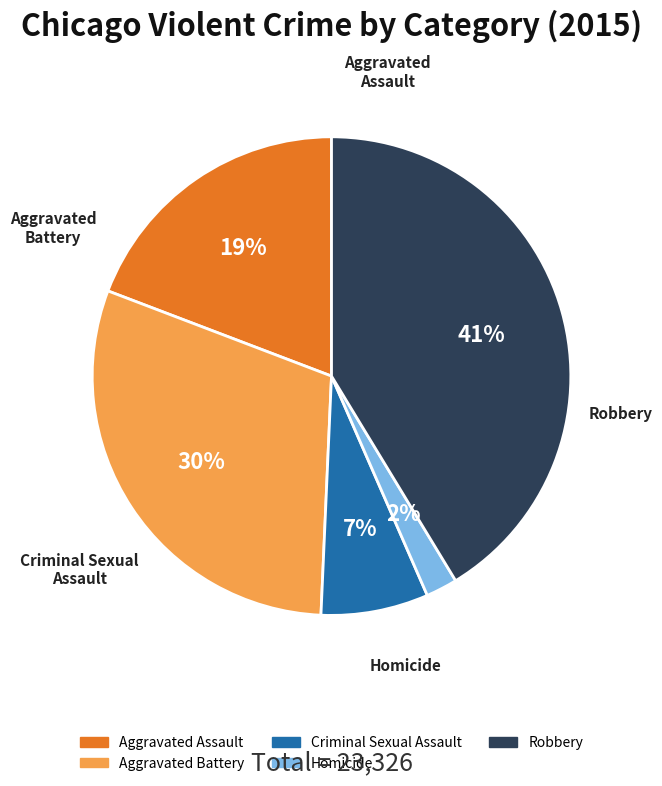

Combined, do Aggravated Battery and Robbery account for over 50%?

Yes